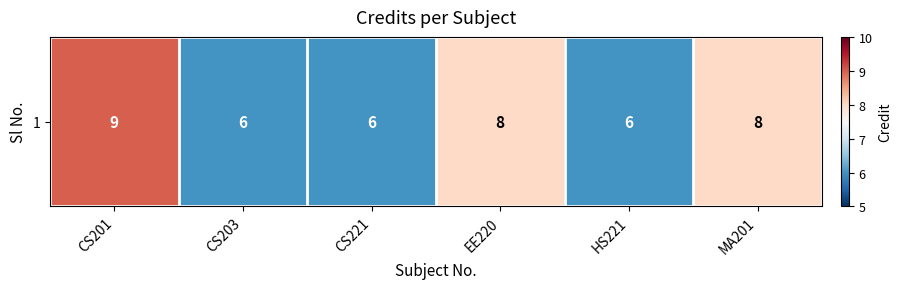

Rank the categories by value from lowest to highest.

CS203, CS221, HS221, EE220, MA201, CS201